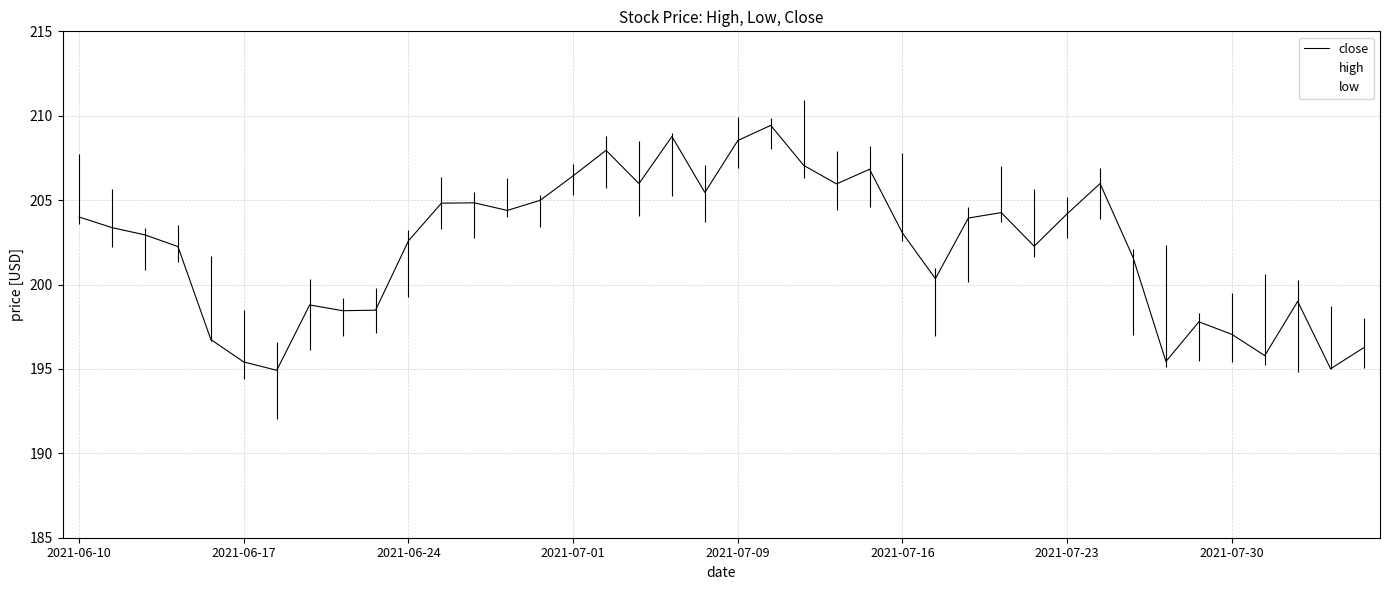

The high series shows 64.4 at 2021-06-17. True or false?

False